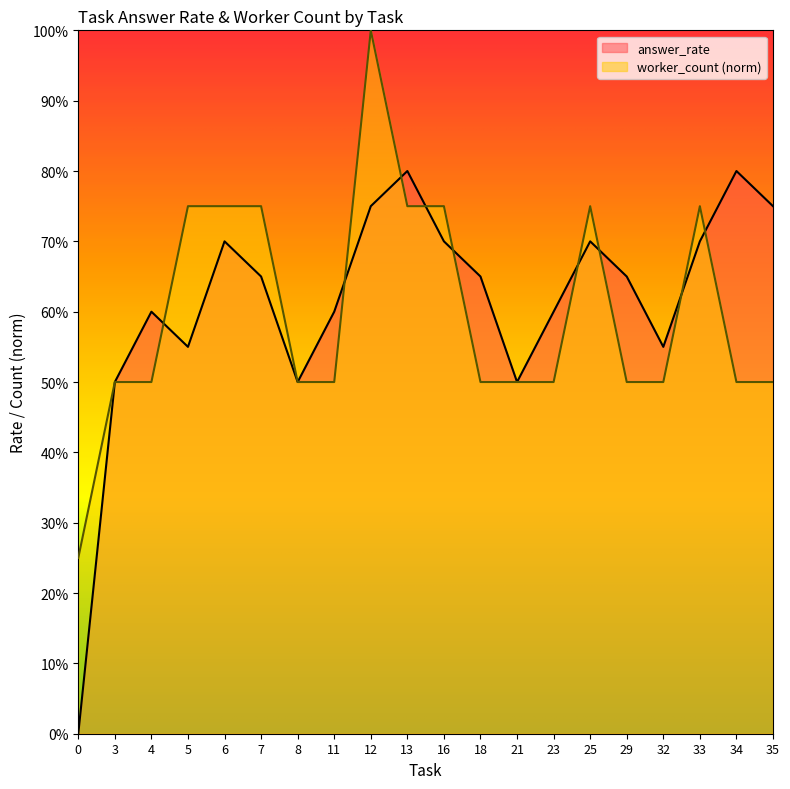

Which series ends up on top after the final intersection of worker_count and answer_rate?

answer_rate